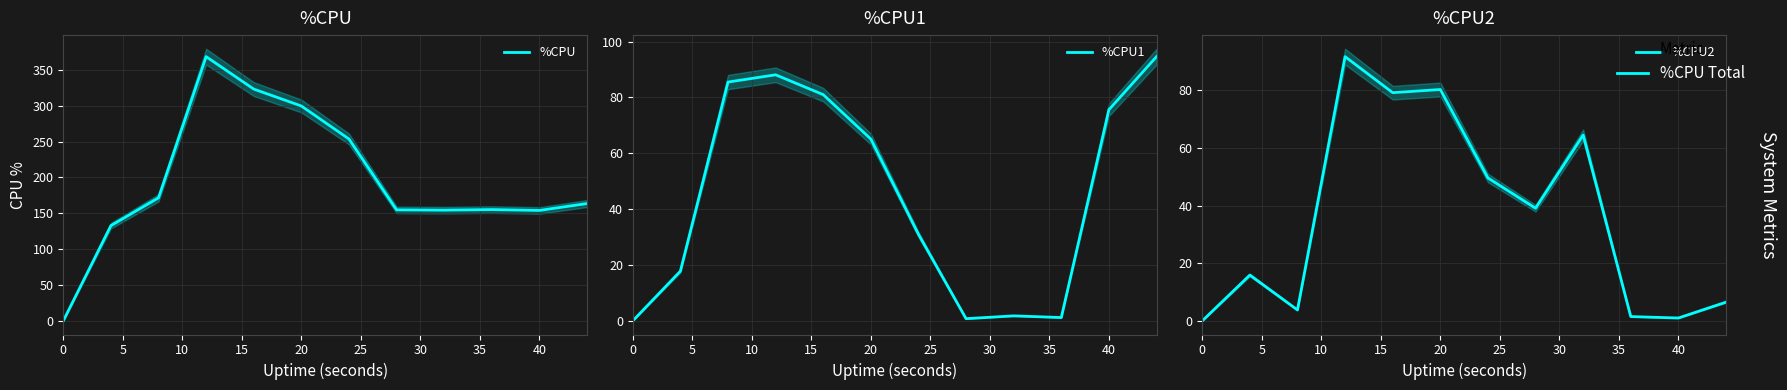

Which series has the largest total across all categories?

%CPU